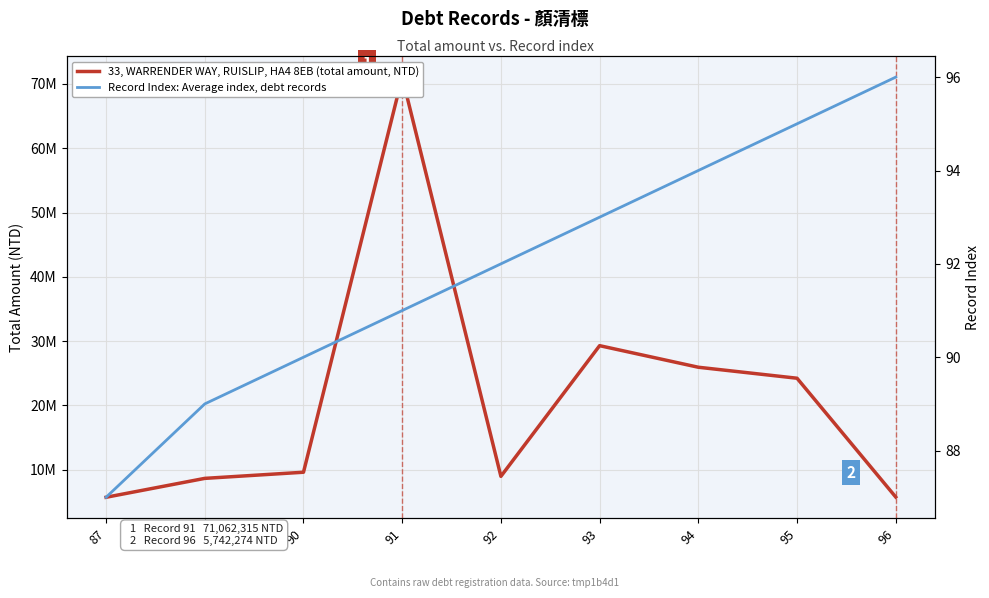

True or false: 33, WARRENDER WAY, RUISLIP, HA4 8EB (total amount, NTD) has a value of 41141902 at 95.

False